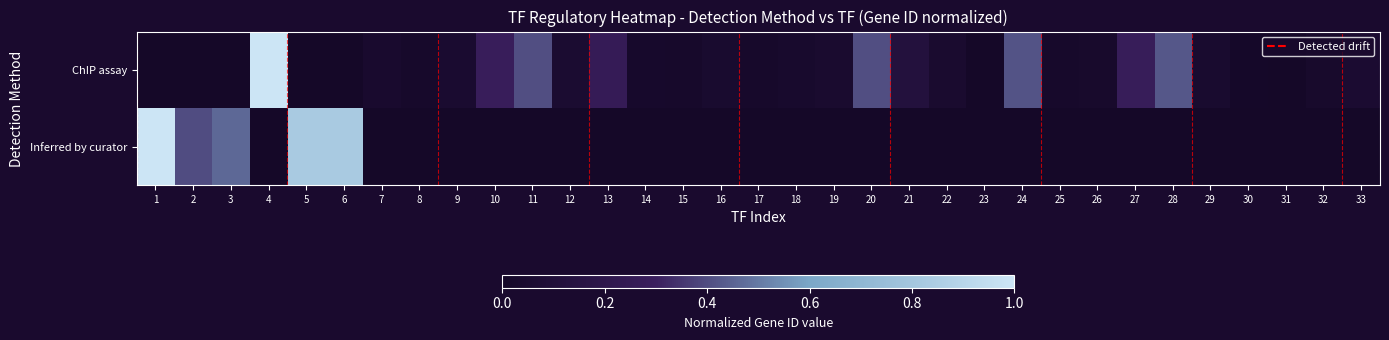

Count the number of categories in the chart.

33